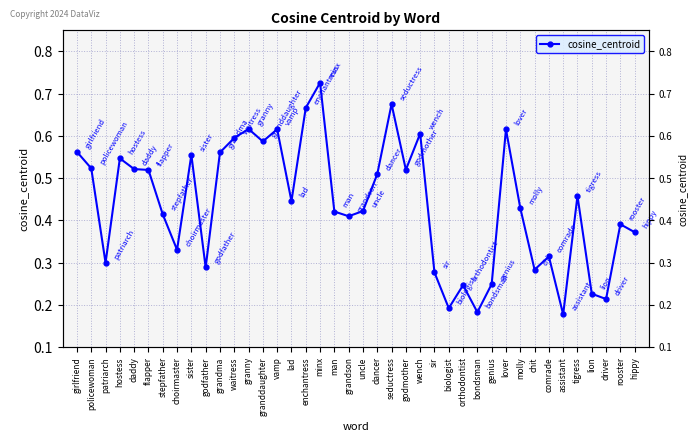

Read the value at vamp.

0.6